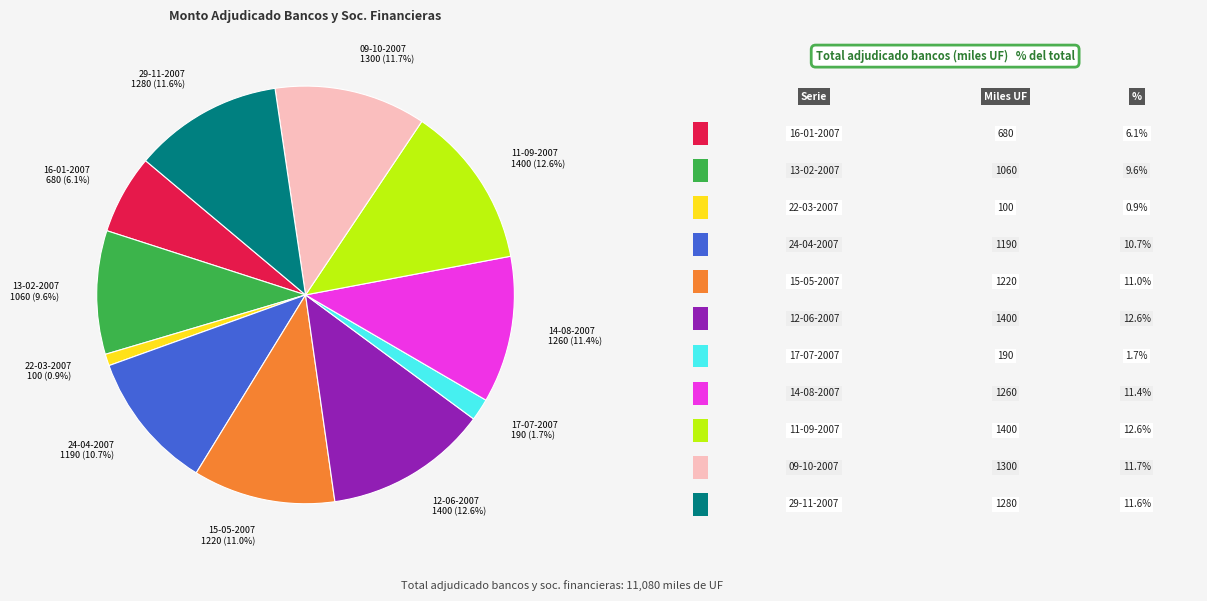

To the nearest percent, what is the average slice percentage?

9%